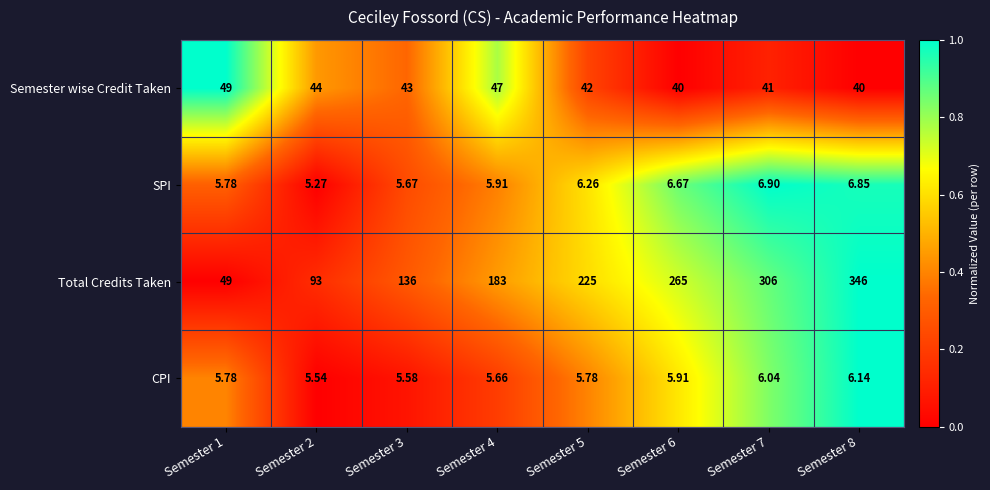

Which series has the largest total across all categories?

Total Credits Taken